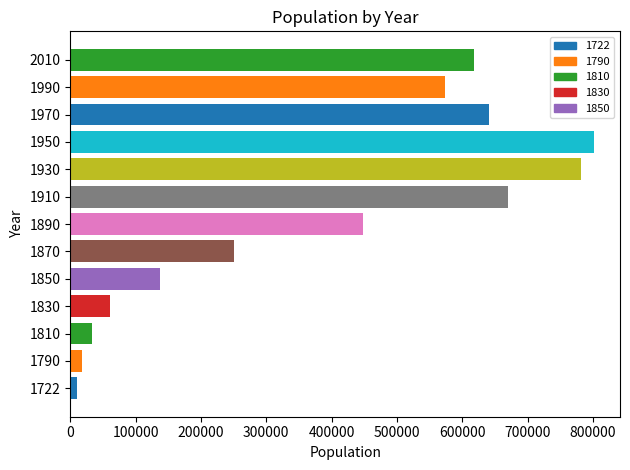

What is the average value?

388163